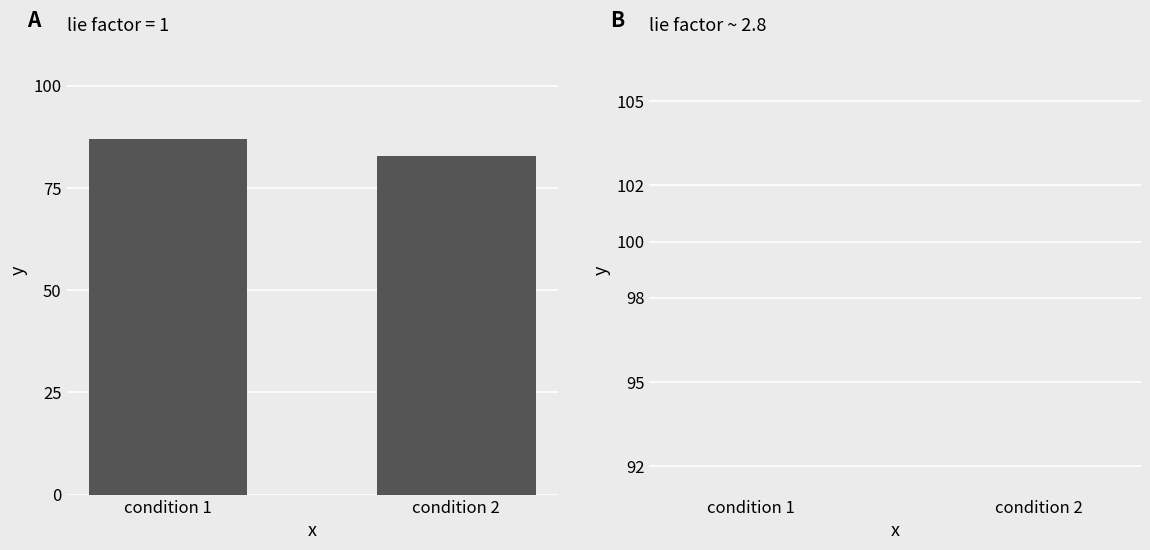

The value at condition 1 is 87.0. True or false?

True